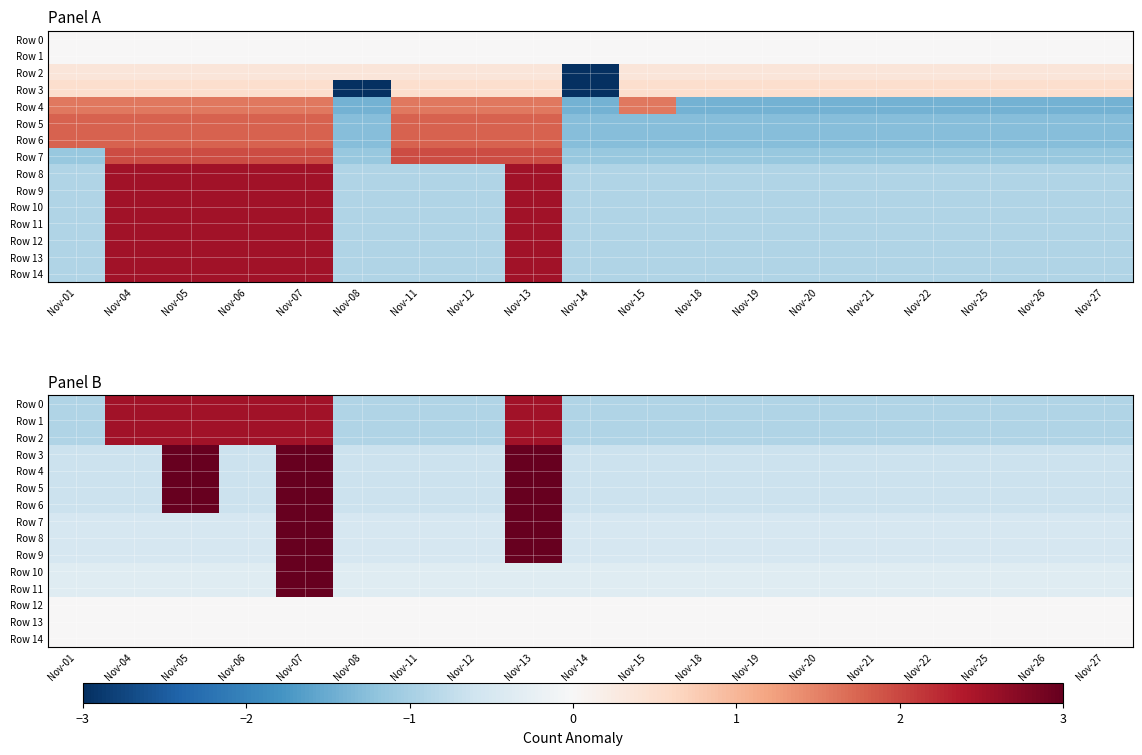

What is the total value across all series at Nov-07?

47.2